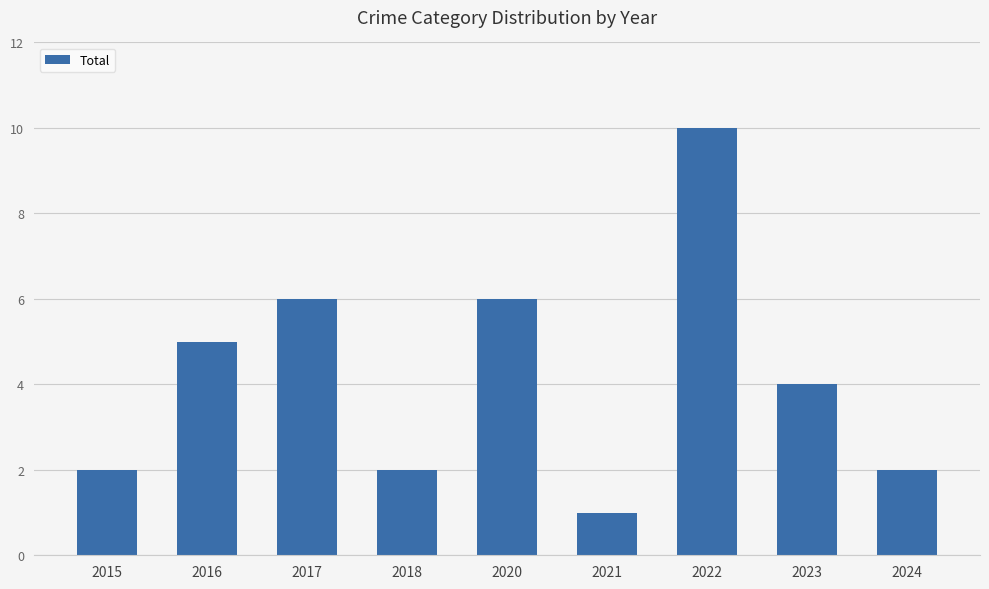

What is the approximate value at 2018?

2